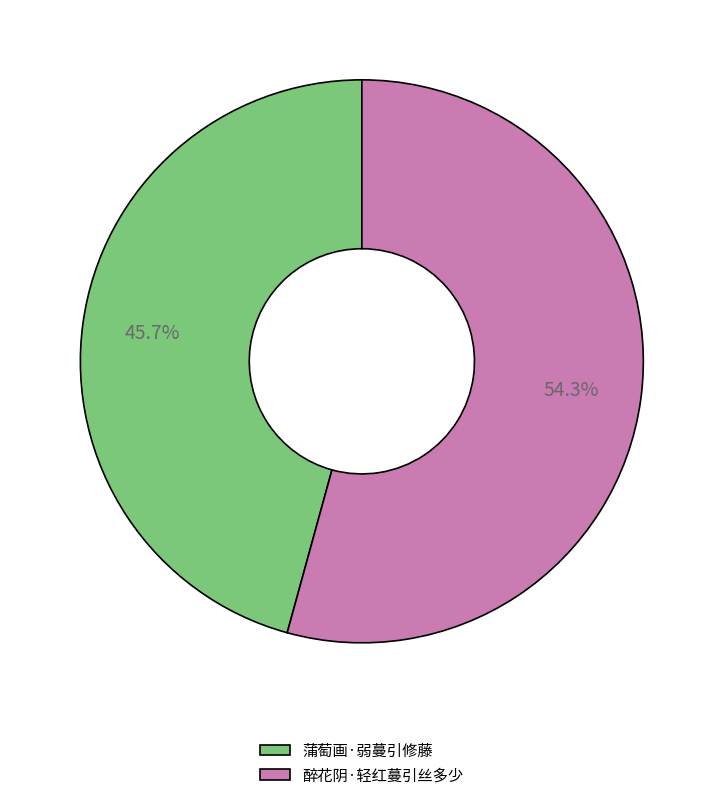

Is there a majority slice in this chart?

Yes